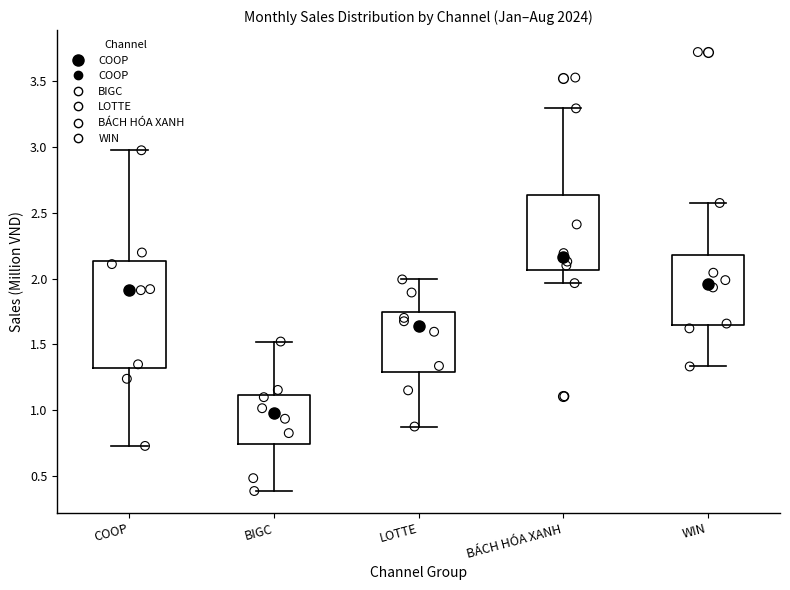

Reading left to right, transcribe this box plot: for each box, give where its median line is, the range the box spans, and where its two whiskers end, as read against the y-axis. The values are not printed on the chart, so give them approximately, as read against the axis.

COOP: median 1.90, box 1.30 to 2.15, whiskers 0.75 to 3.00
BIGC: median 1.00, box 0.75 to 1.10, whiskers 0.40 to 1.50
LOTTE: median 1.65, box 1.30 to 1.75, whiskers 0.90 to 2.00
BÁCH HÓA XANH: median 2.15, box 2.05 to 2.65, whiskers 1.95 to 3.30
WIN: median 1.95, box 1.65 to 2.20, whiskers 1.35 to 2.55